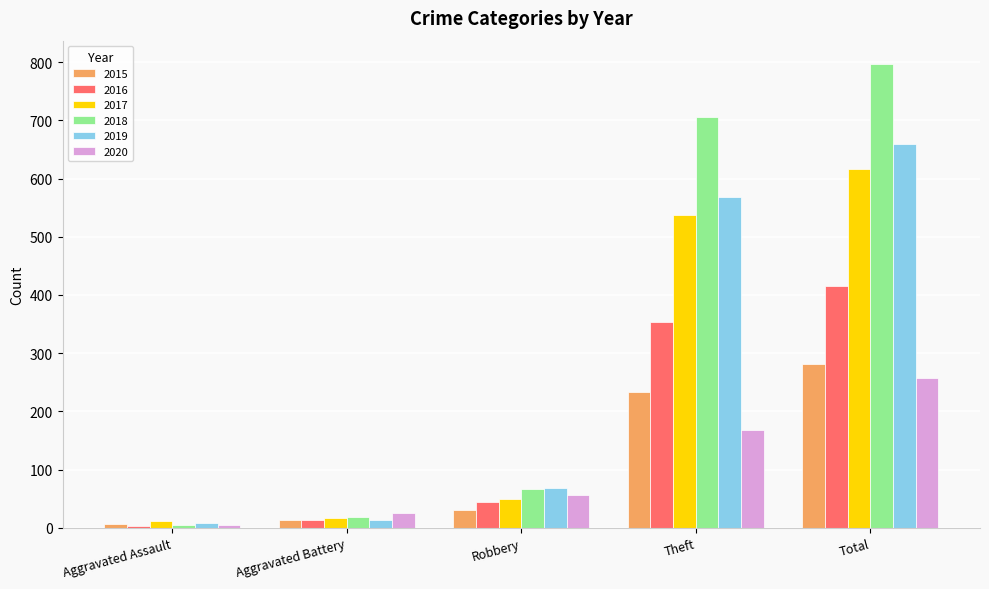

Reading left to right, transcribe all the data shown in this chart.

2015: 6	13	30	233	282
2016: 3	13	44	354	416
2017: 12	17	49	538	617
2018: 5	18	67	705	797
2019: 8	14	69	568	660
2020: 4	26	57	168	257